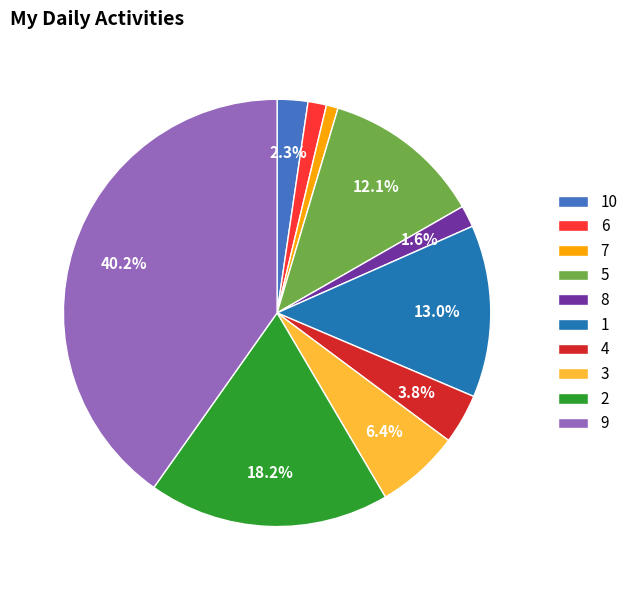

Count the number of slices in the pie.

10